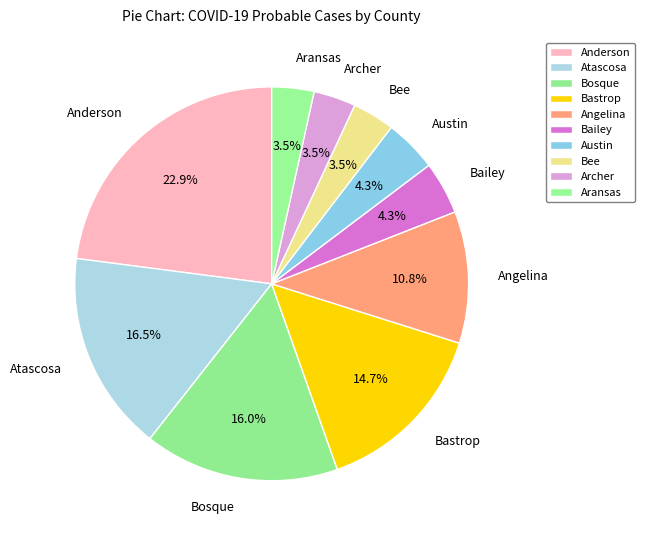

Approximately how many times larger is the value at Bosque compared to Bailey?

3.7